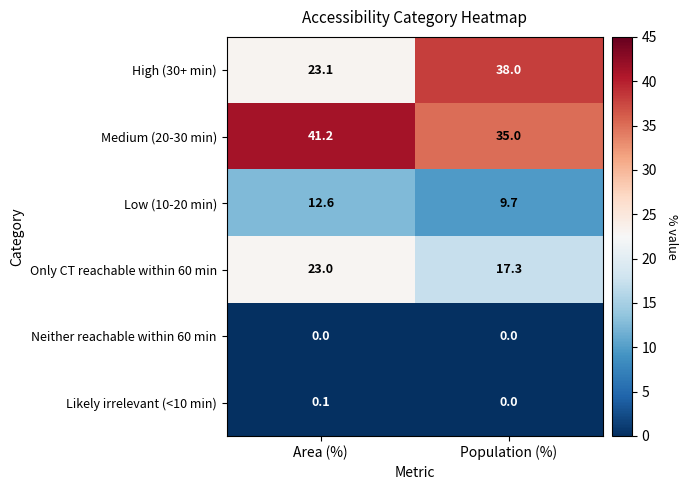

The value of Low (10-20 min) at Population (%) is 9.7. True or false?

True